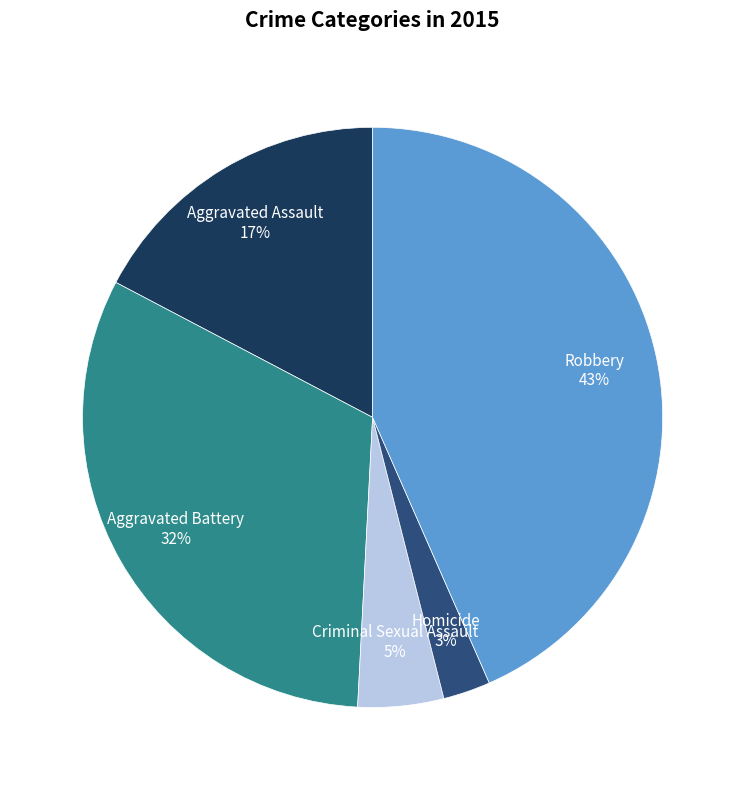

What percentage is the Robbery slice, to the nearest percent?

43%